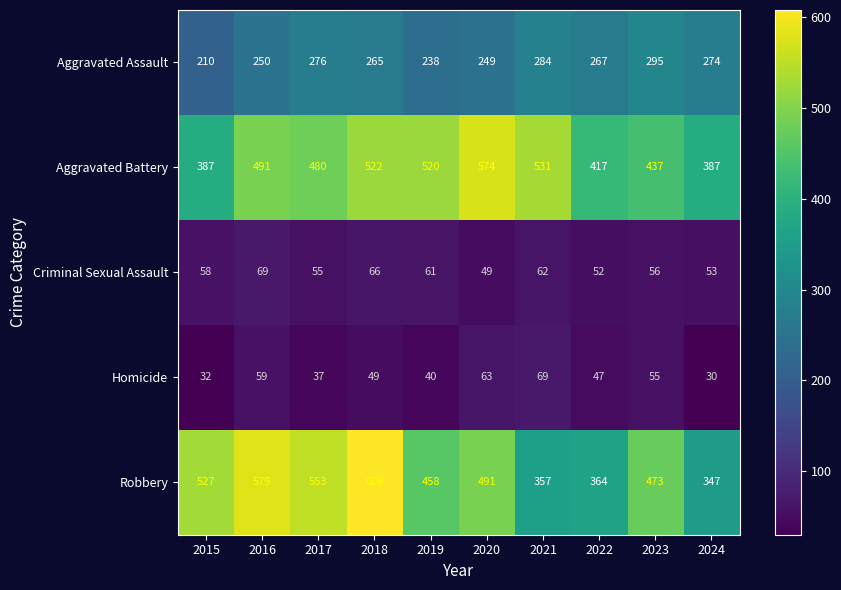

What is the difference between the Criminal Sexual Assault values at 2020 and 2018?

17